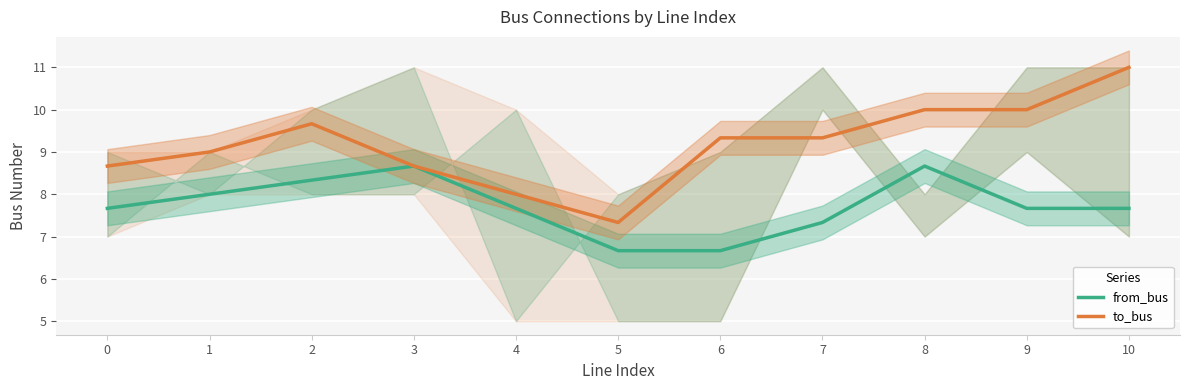

List the labels in order of to_bus value, smallest first.

5, 4, 0, 3, 1, 6, 7, 2, 8, 9, 10